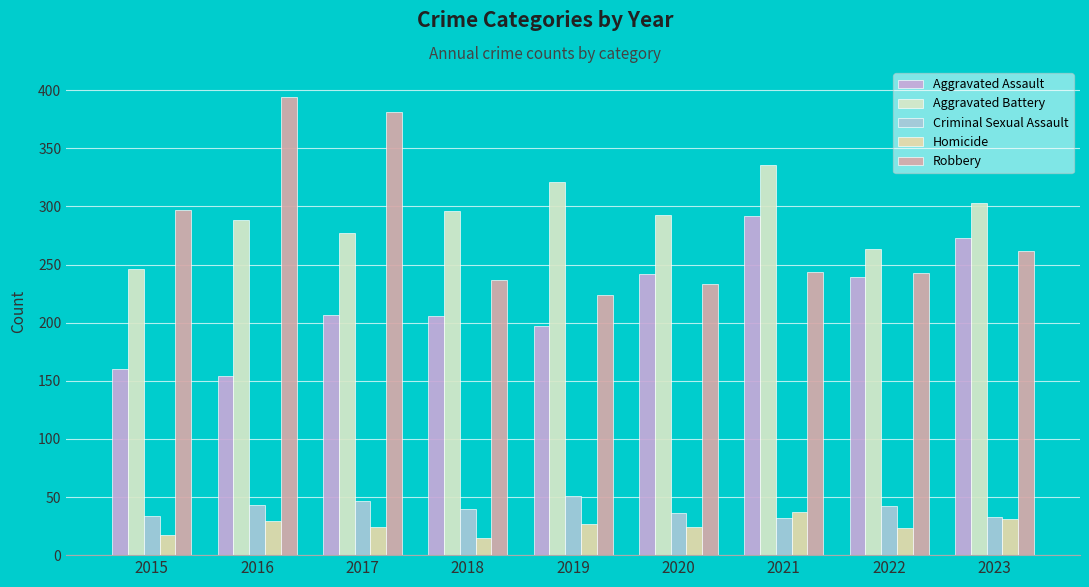

How many groups of bars are there?

9